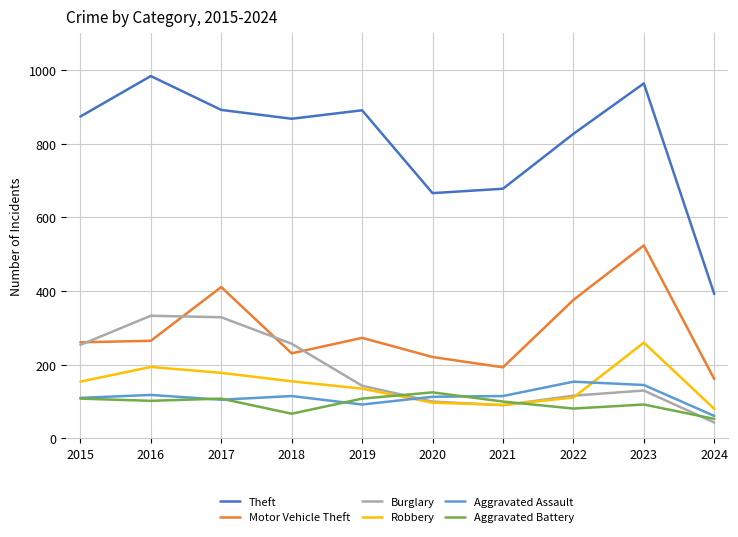

The Theft series shows 984 at 2016. True or false?

True